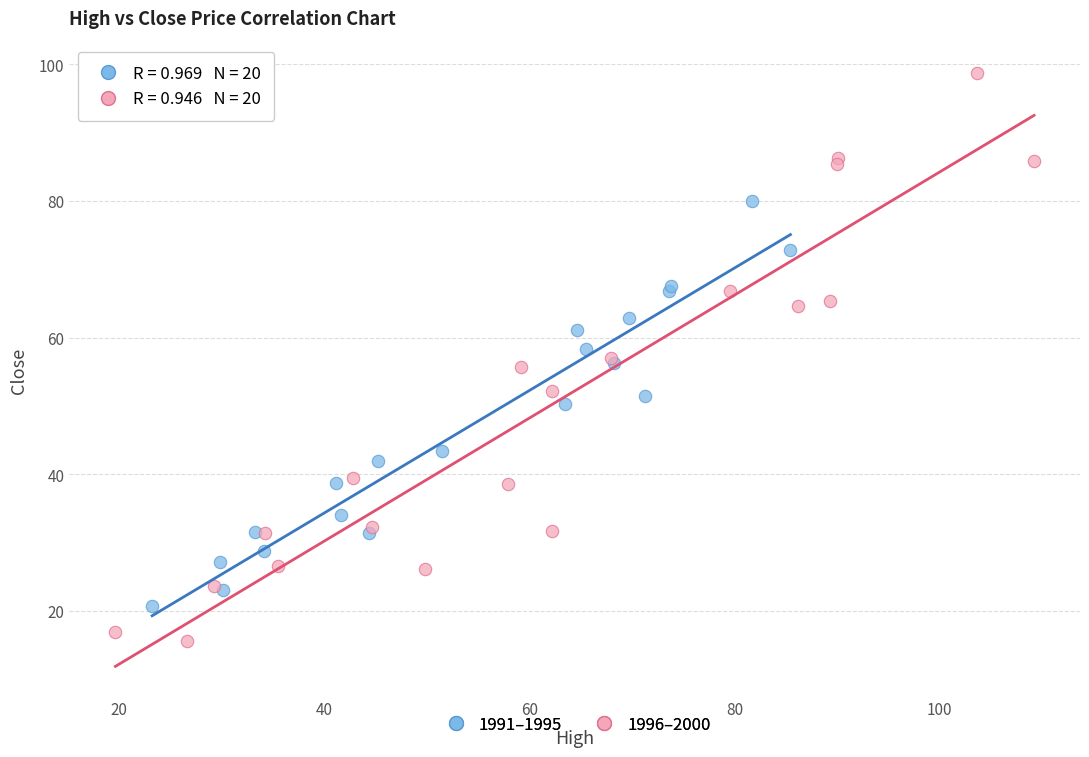

Which series reaches the minimum Y coordinate?

1996–2000